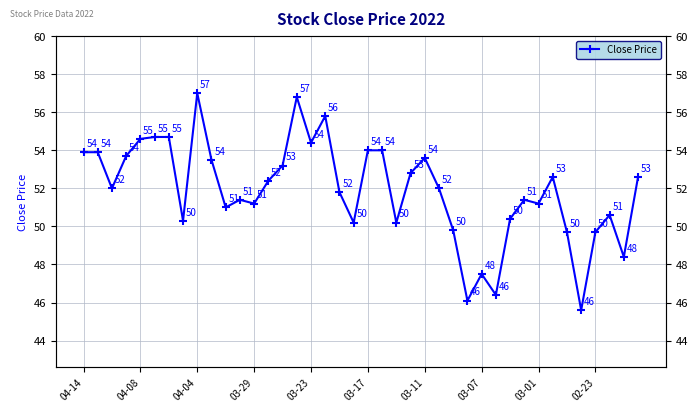

What is the minimum value shown in the chart?

45.6